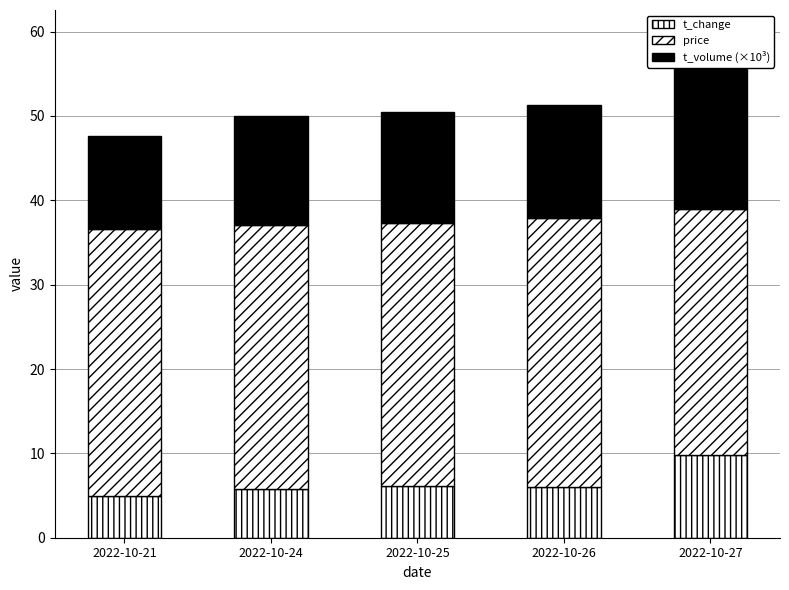

List the series in order of their peak value, highest first.

price, t_volume (×10³), t_change